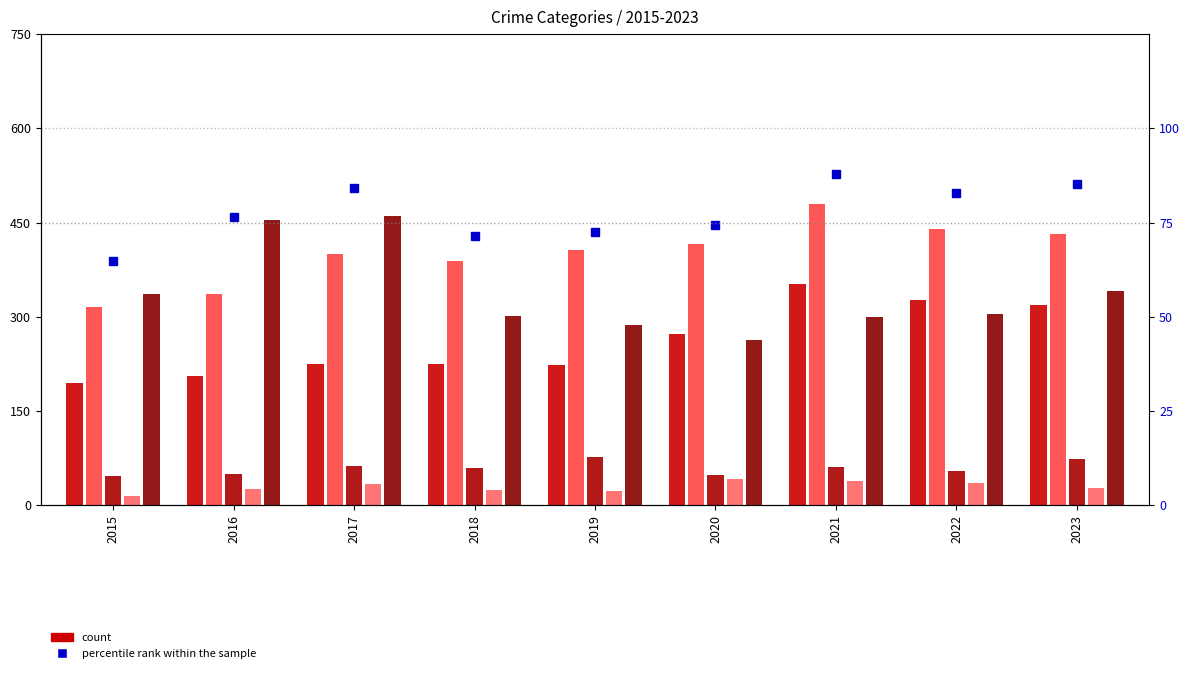

Which series changed the most between 2017 and 2022?

Robbery